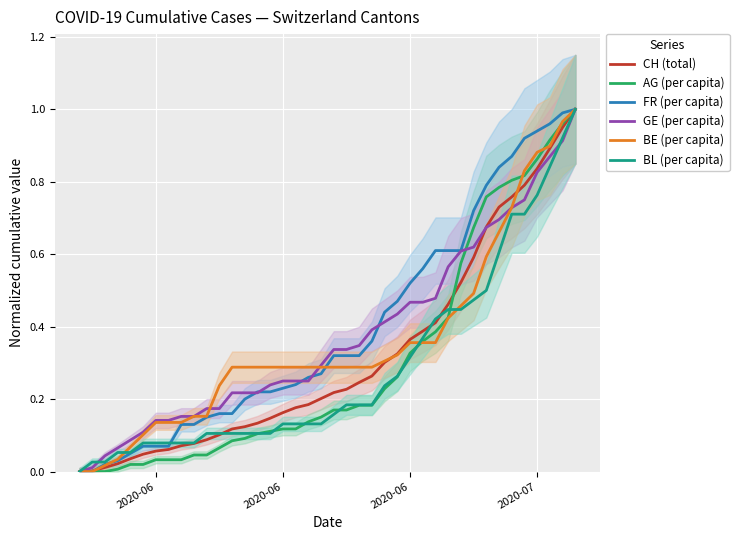

How many lines are shown in the chart?

6